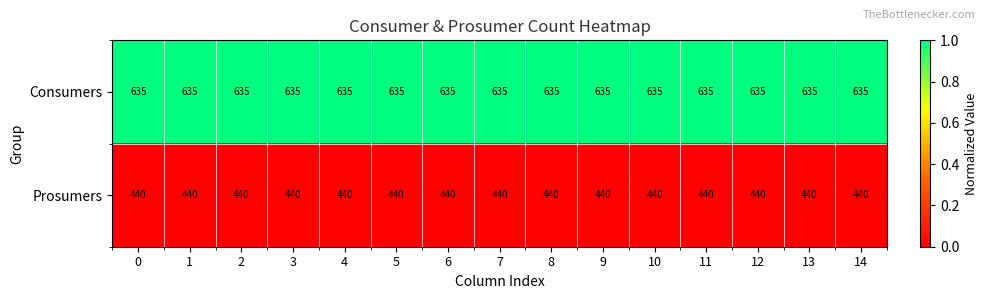

What is the approximate value of Prosumers at 0?

440